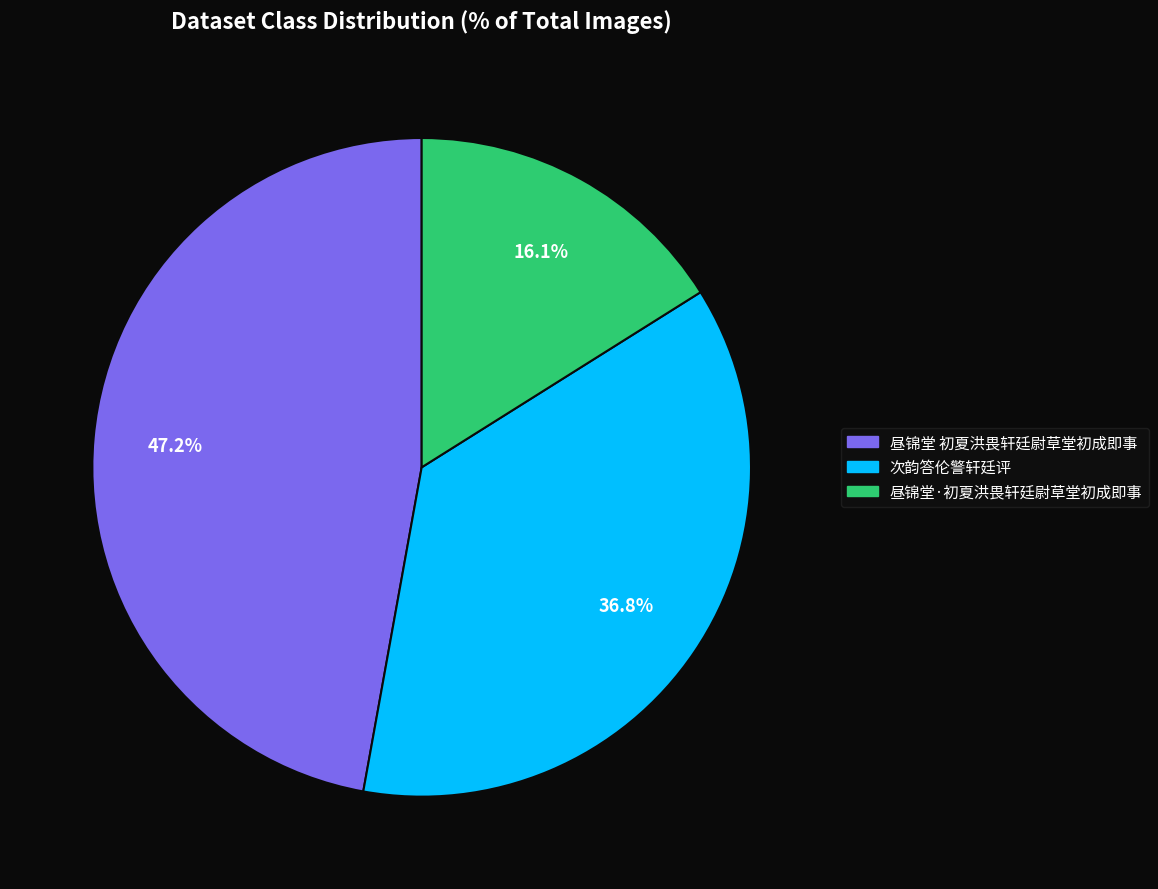

What percentage do 昼锦堂·初夏洪畏轩廷尉草堂初成即事 and 昼锦堂 初夏洪畏轩廷尉草堂初成即事 together represent?

63.2%